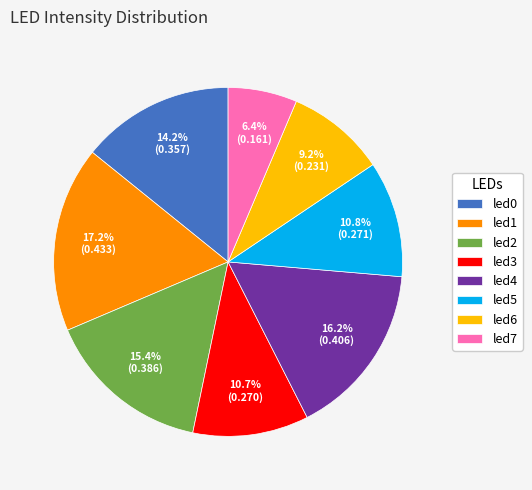

Is there any slice that represents more than half of the pie?

No